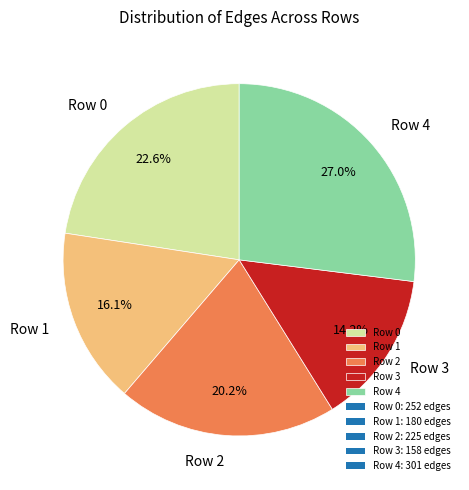

Approximately how many times larger is the value at Row 4 compared to Row 1?

1.7